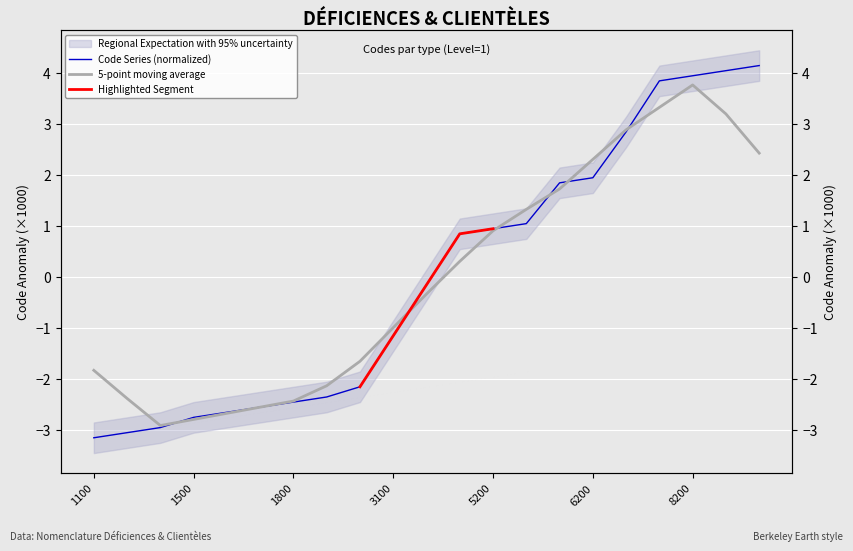

Reading right to left, extract all data points from this chart.

8400=4.1	8300=4.0	8200=3.9	8100=3.8	7100=2.8	6200=1.9	6100=1.8	5300=1.0	5200=0.9	5100=0.8	4100=-0.2	3100=-1.2	2100=-2.2	1900=-2.4	1800=-2.5	1700=-2.6	1600=-2.7	1500=-2.8	1300=-3.0	1200=-3.1	1100=-3.2